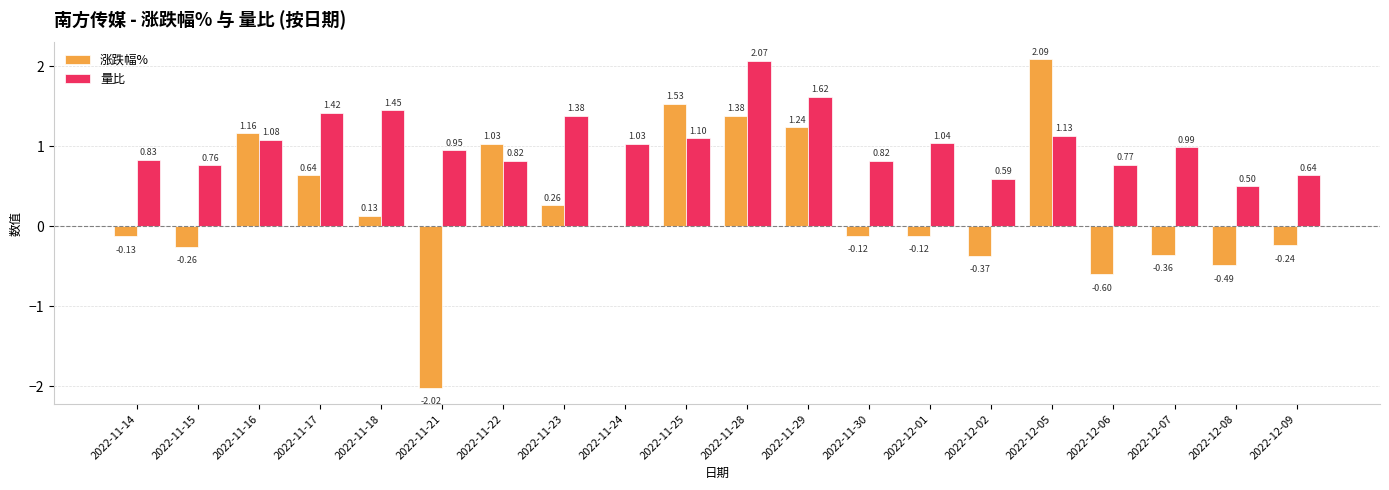

What is the average value of the 涨跌幅% series?

0.2